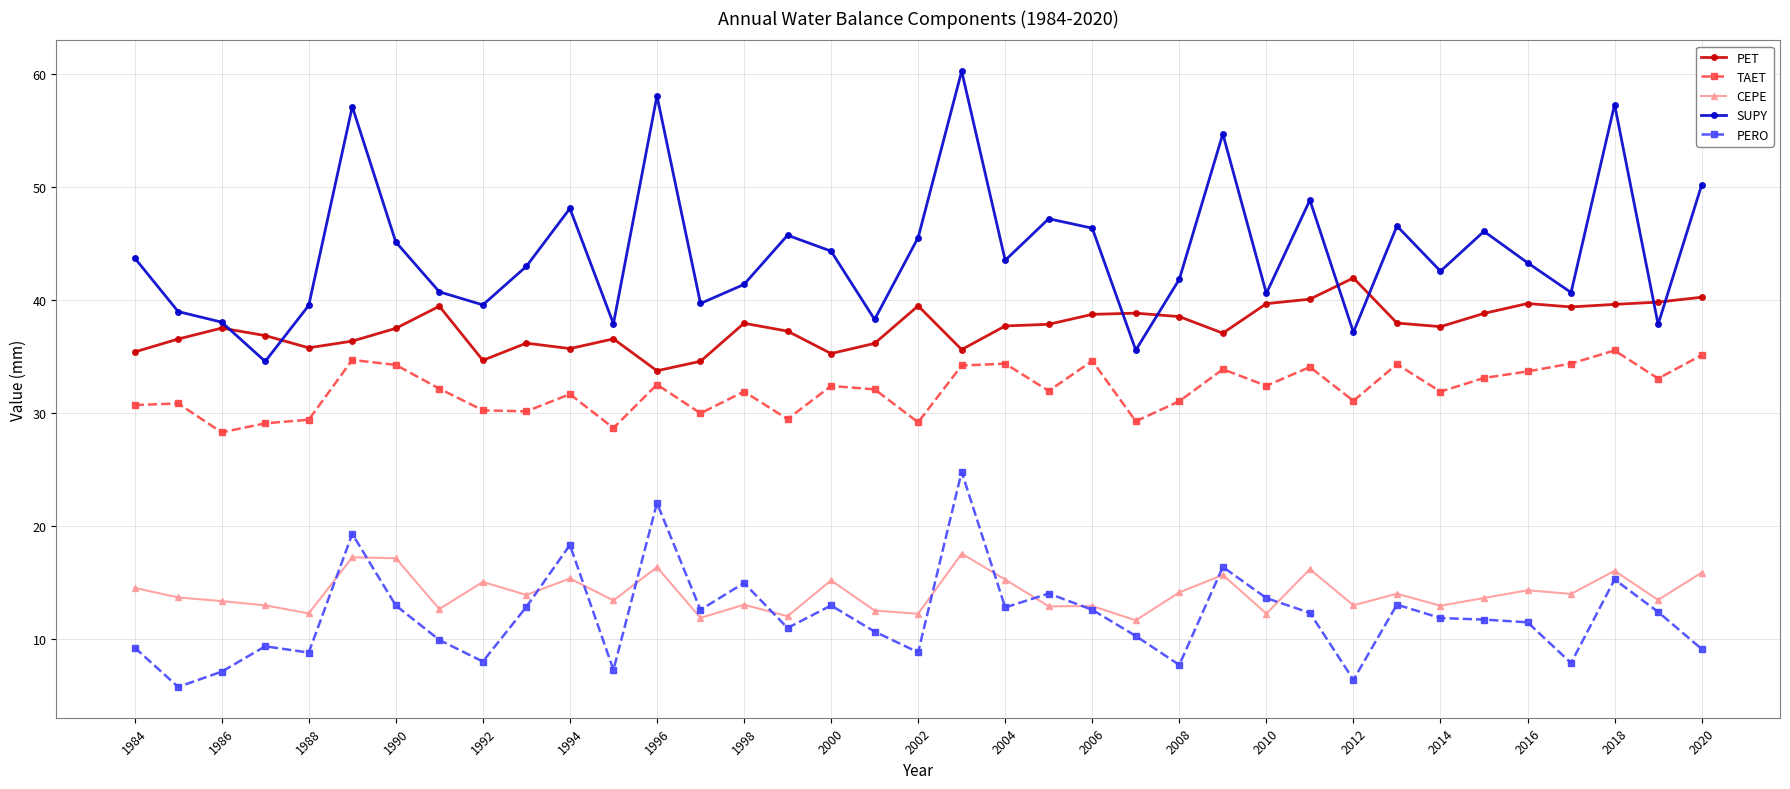

Rank the series by their maximum value, from lowest to highest.

CEPE, PERO, TAET, PET, SUPY